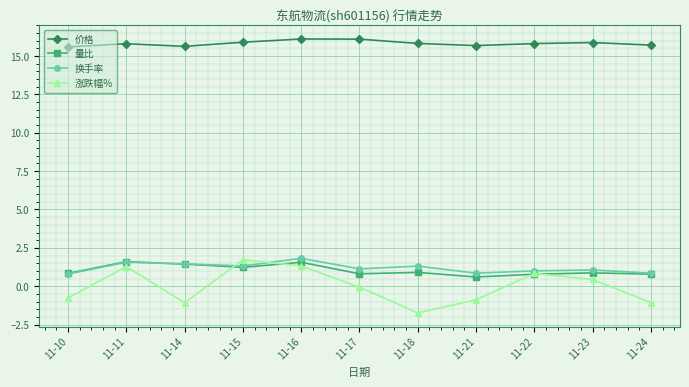

What is the maximum value shown in the chart?

16.1